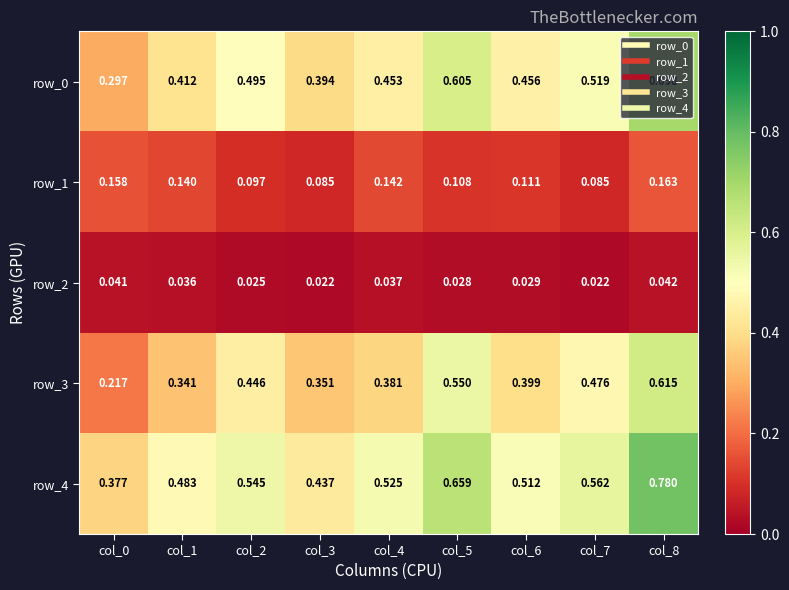

What is the sum of all row_4 values?

4.9